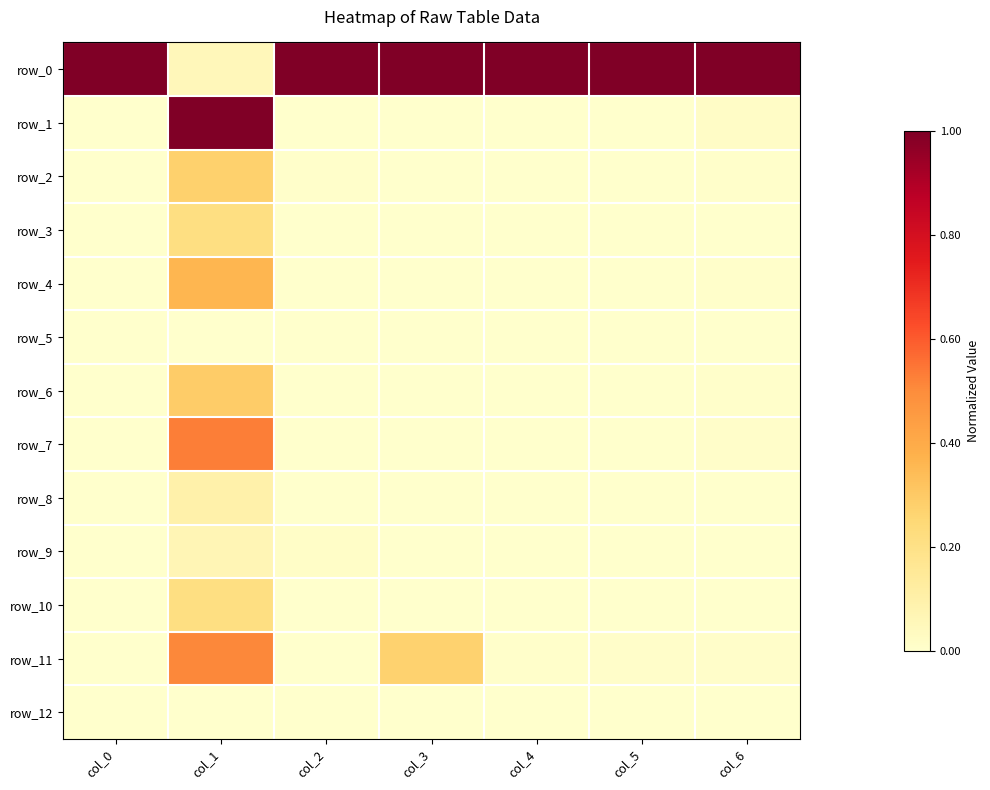

What is the highest value of the row_1 series?

1.0